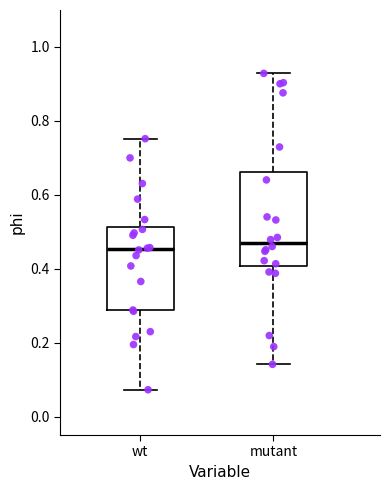

Reading left to right, read every box against the y-axis: the position of its median line, the range the box covers, and the ends of its whiskers. The values are not printed on the chart, so give them approximately, as read against the axis.

wt: median 0.46, box 0.28 to 0.52, whiskers 0.08 to 0.76
mutant: median 0.46, box 0.40 to 0.66, whiskers 0.14 to 0.92